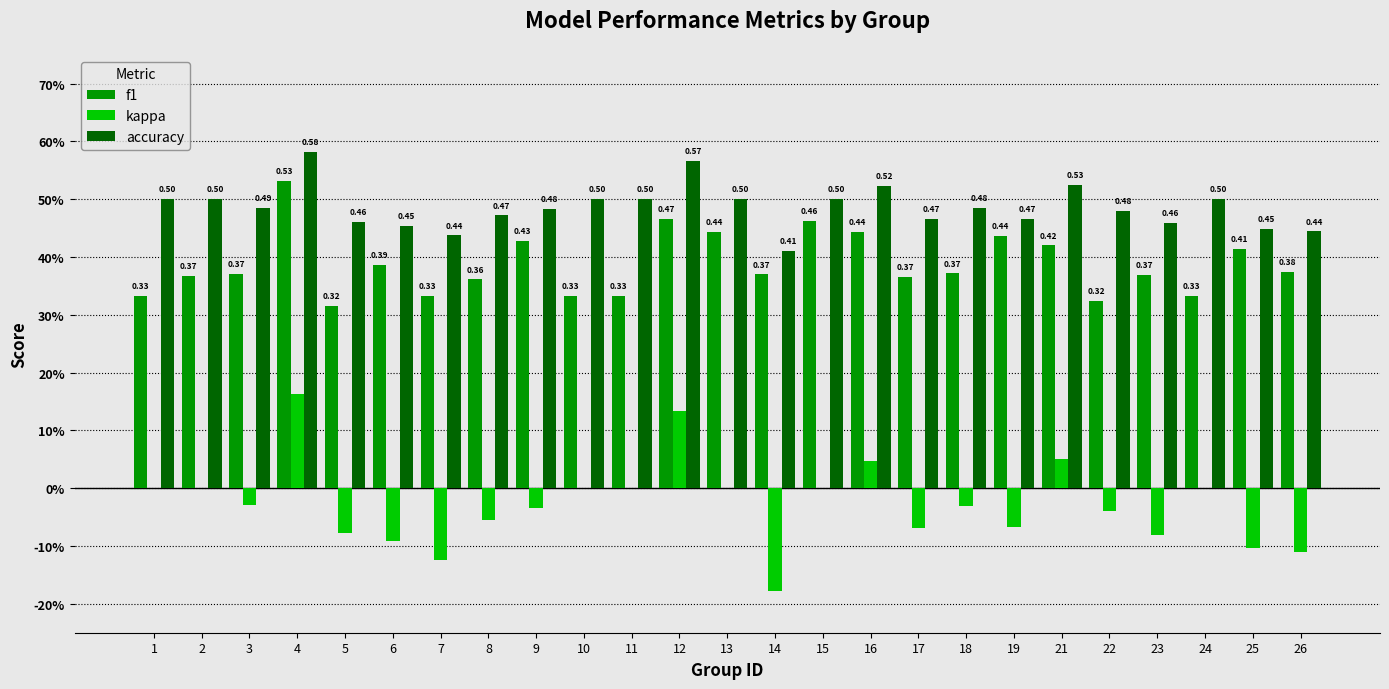

Are the bars horizontal?

No